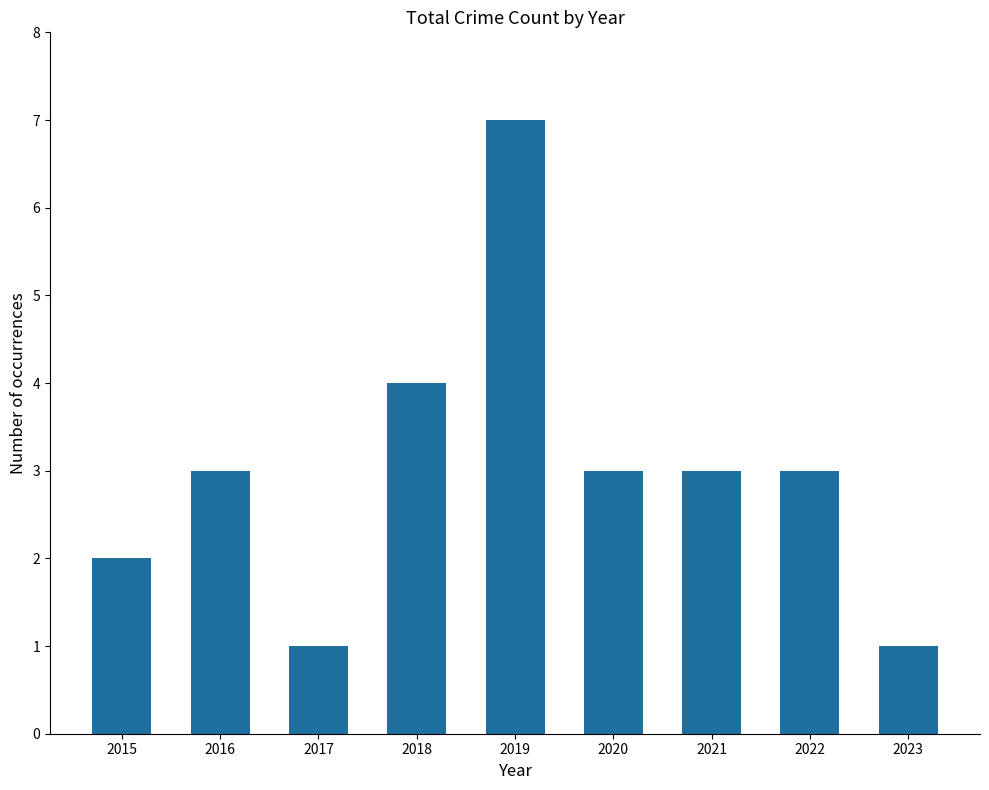

What is the approximate value at 2019?

7